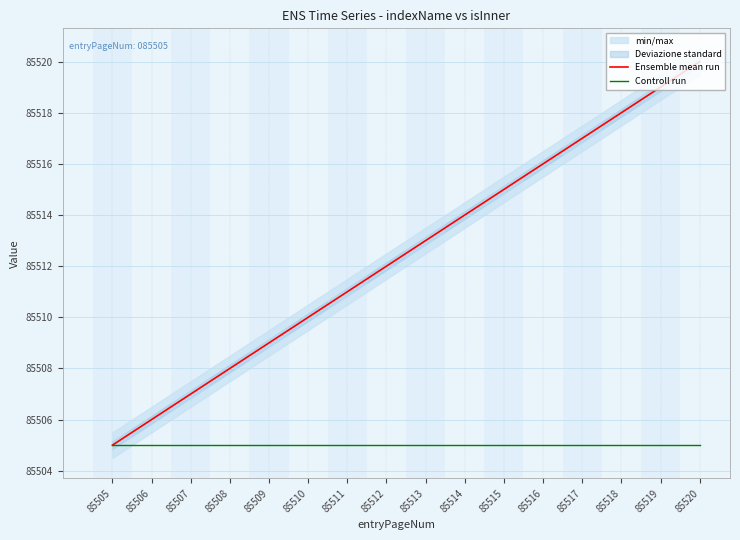

At how many categories does at least one series exceed 85515?

5